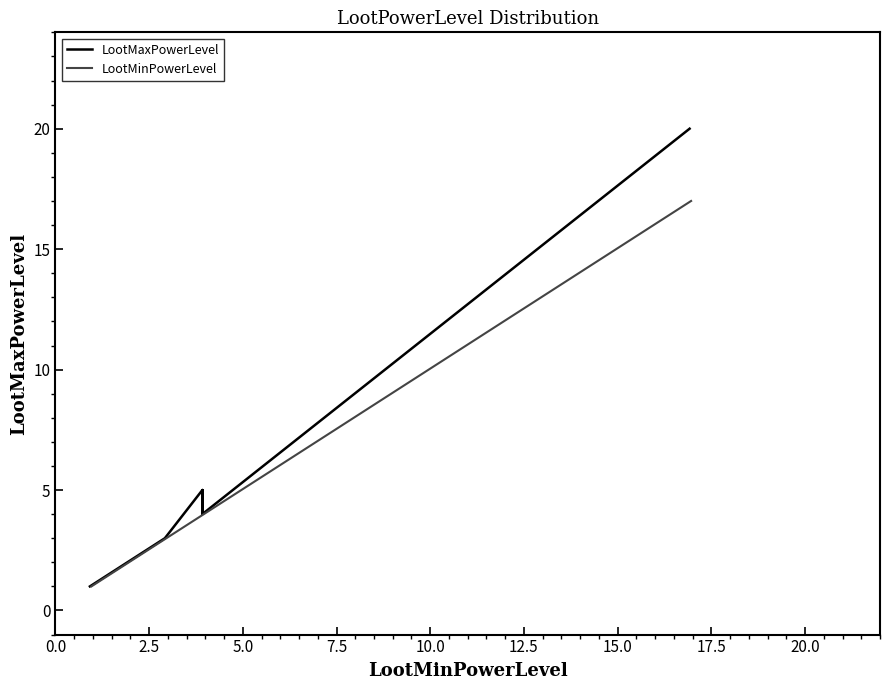

Between 17.5 and 0.0, which is larger?

17.5